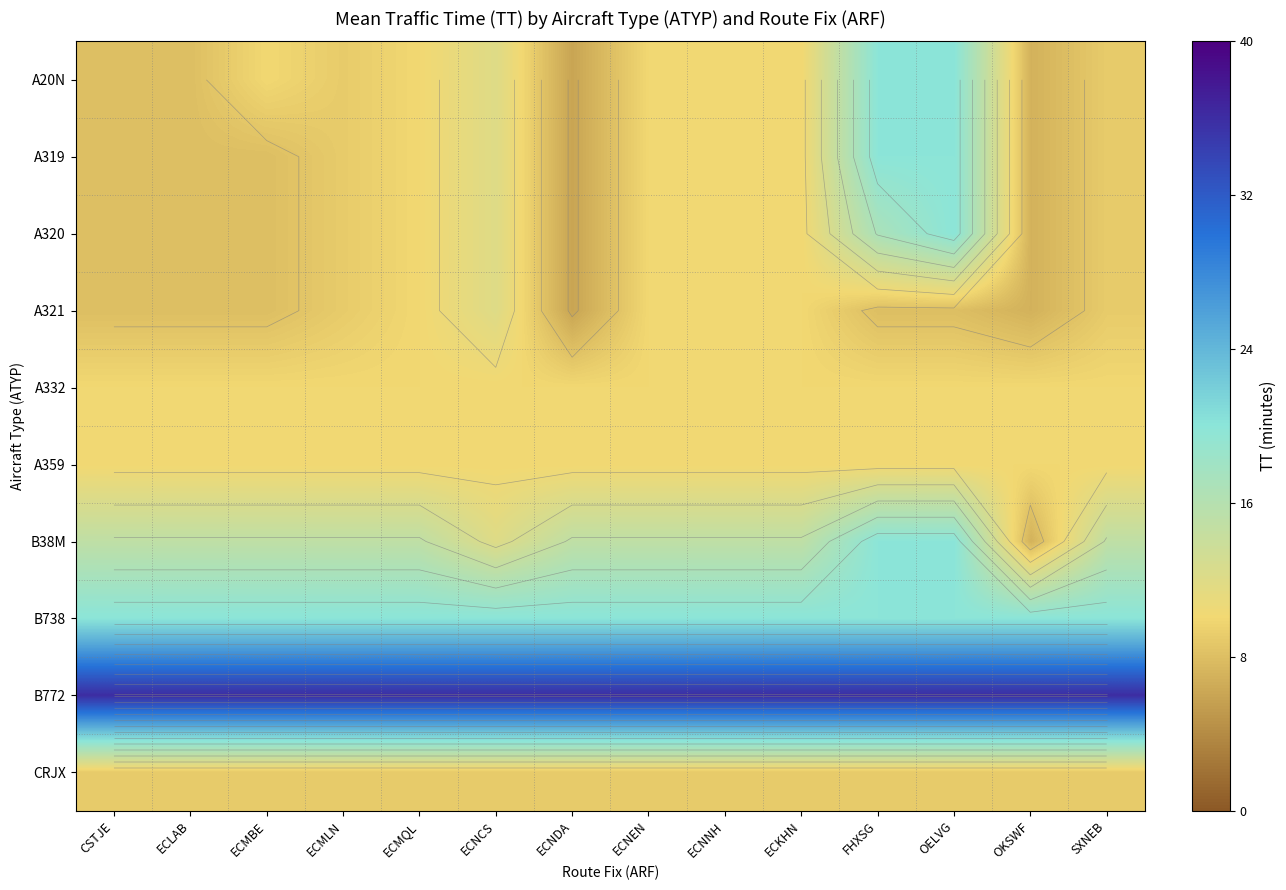

What is the total value across all series at SXNEB?

136